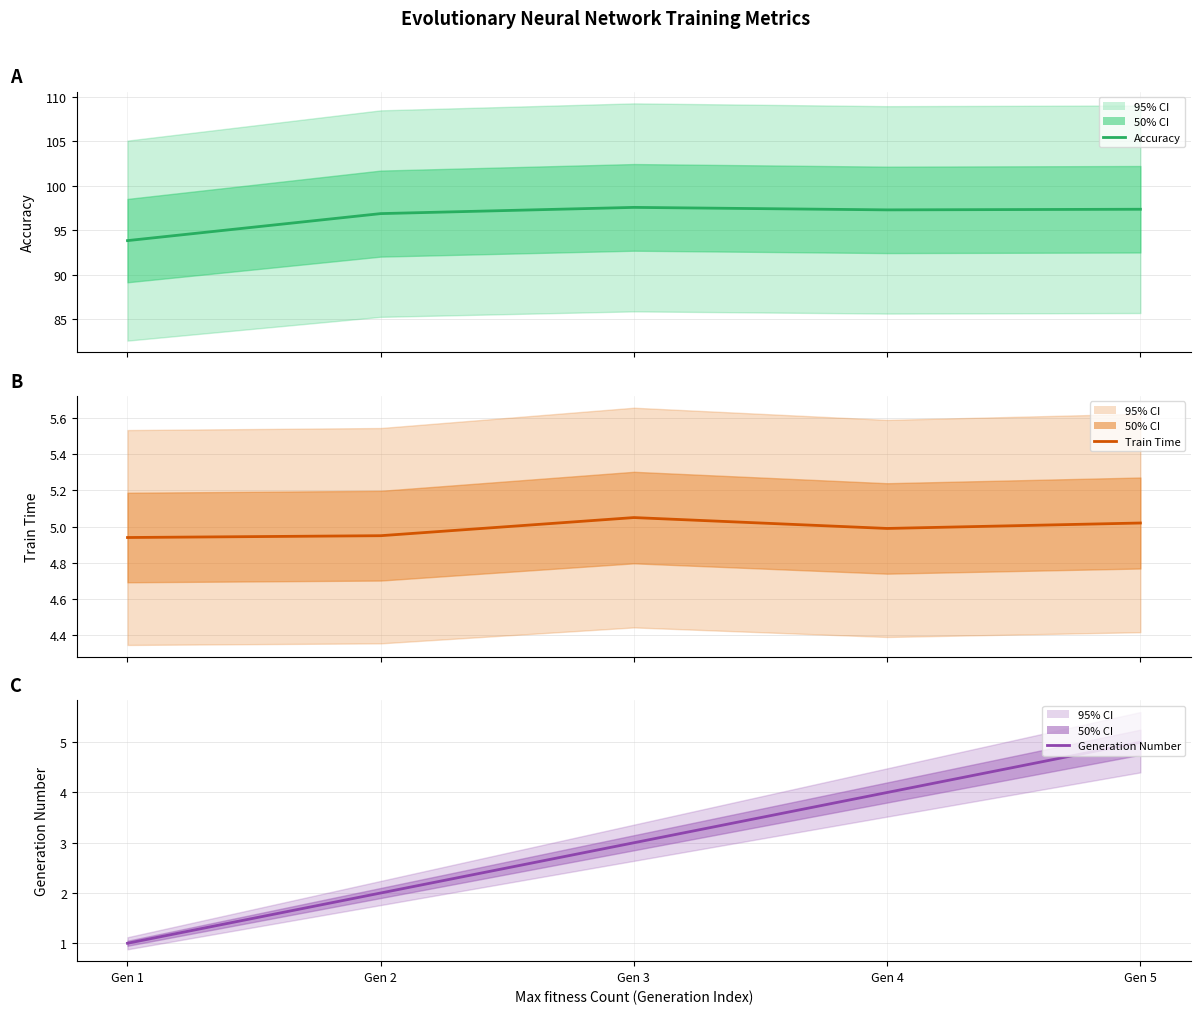

What are all the series names shown in the legend?

Accuracy, Train Time, Generation Number